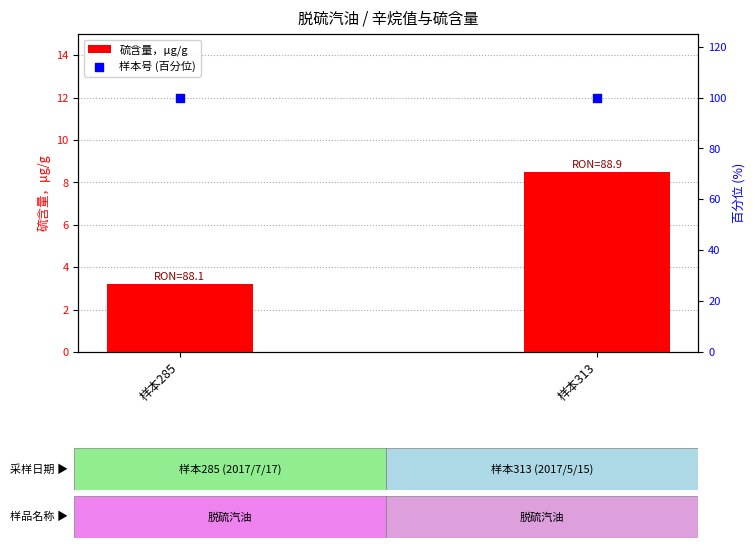

At how many categories does at least one series exceed 34?

2